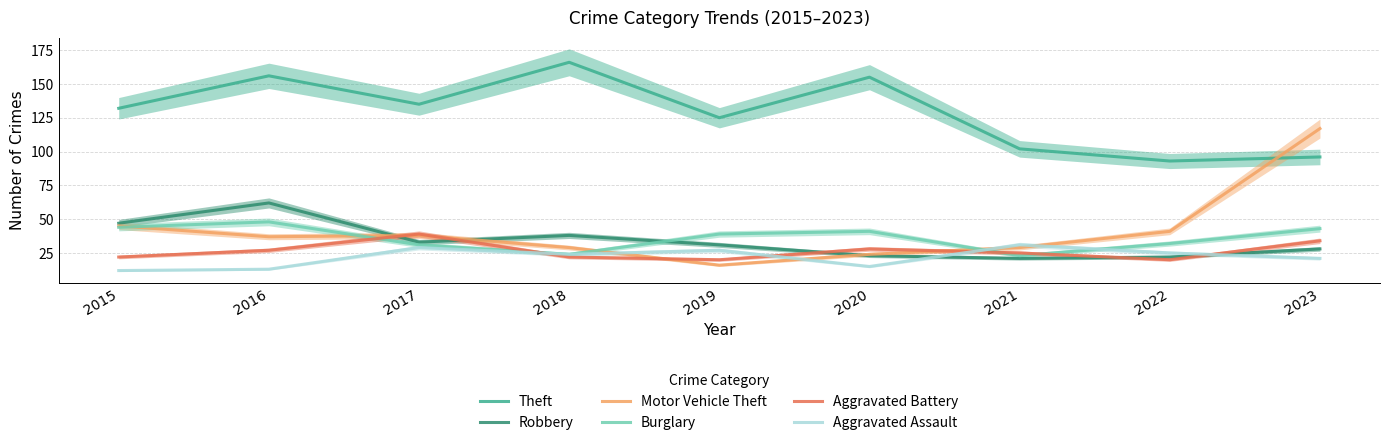

At which category is the sum across all series the highest?

2016